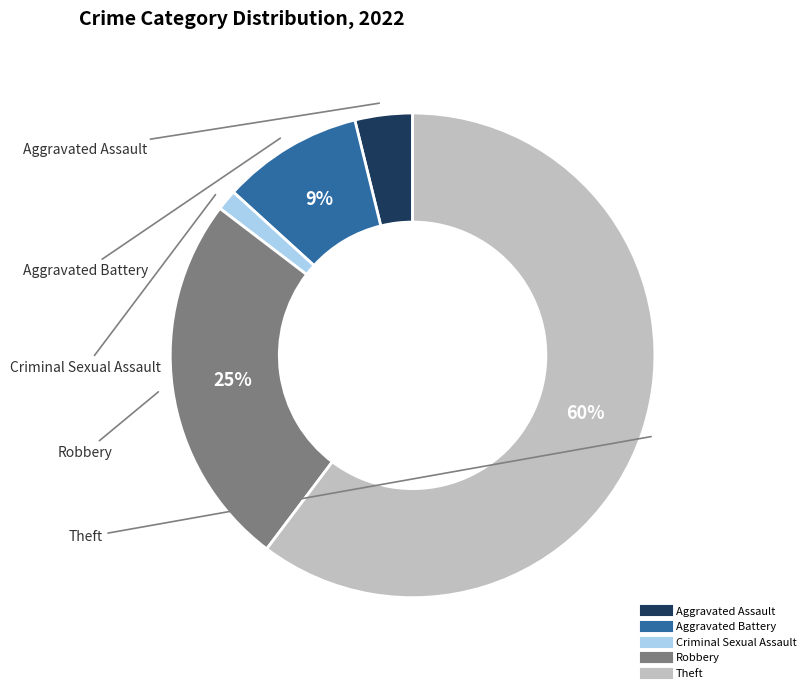

Is there any slice that represents more than half of the pie?

Yes